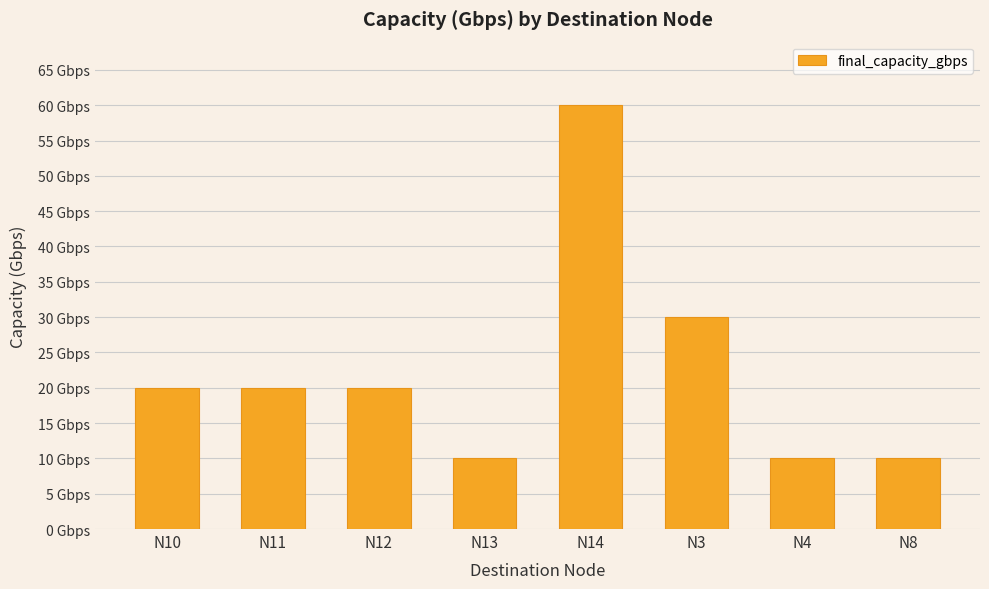

At which label is the value closest to 35?

N3